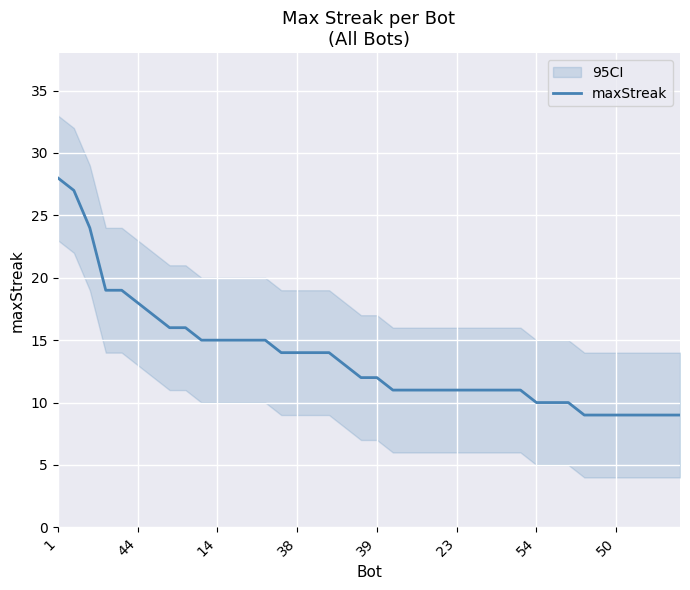

What is the smallest value displayed?

9